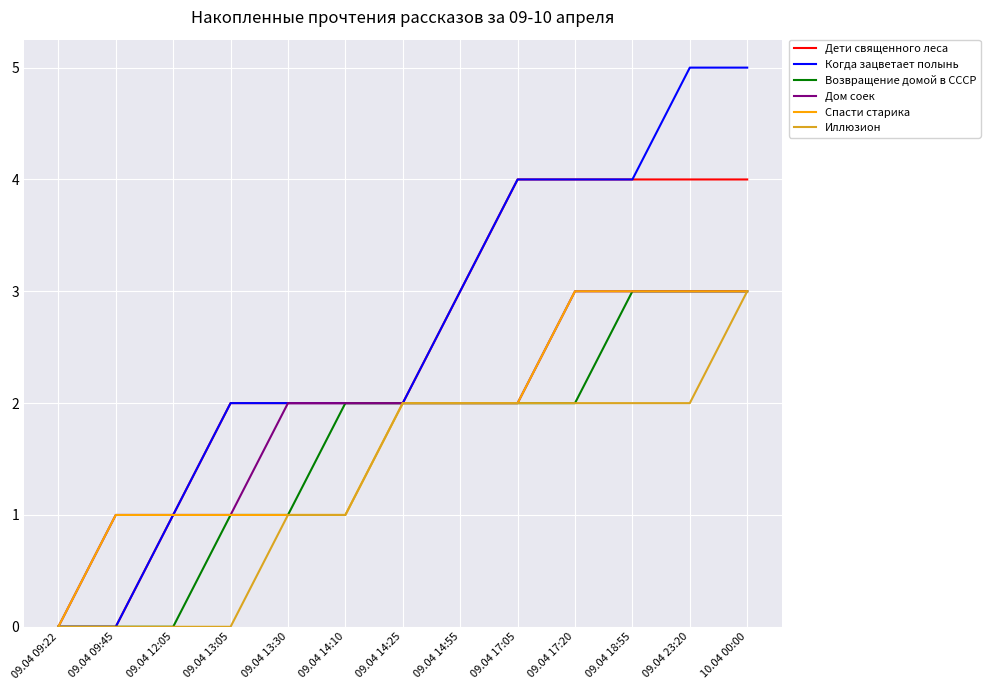

Which series has the largest range (max minus min)?

Когда зацветает полынь